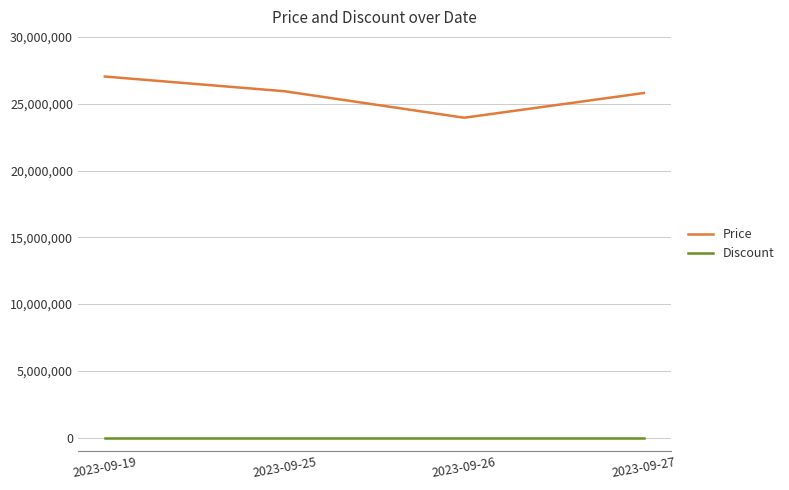

Count the number of data series in this chart.

2